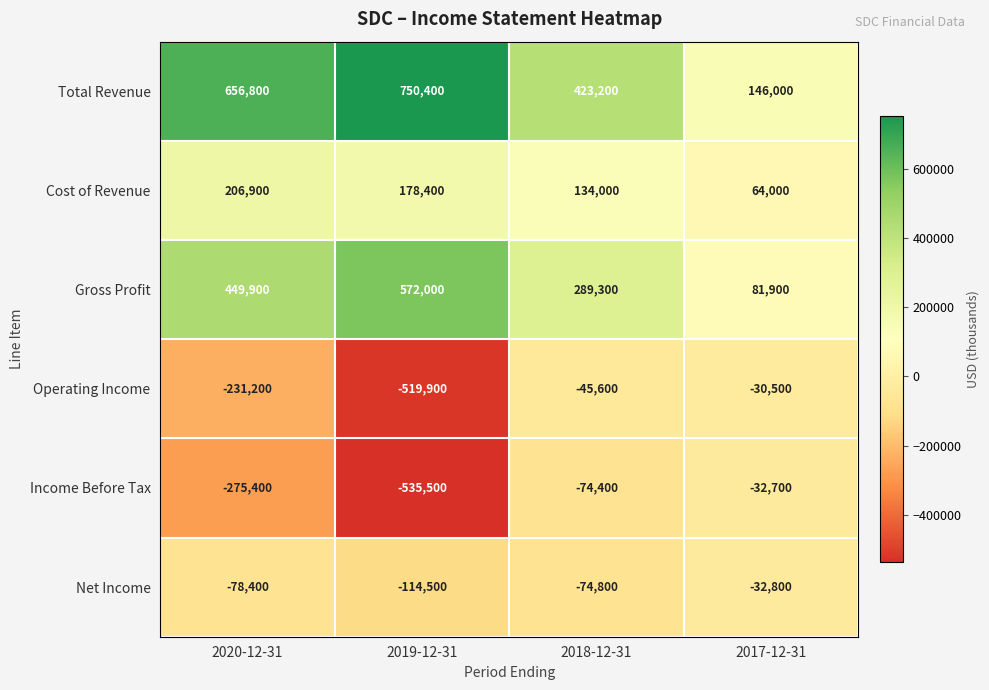

What is the total value across all series at 2017-12-31?

195900